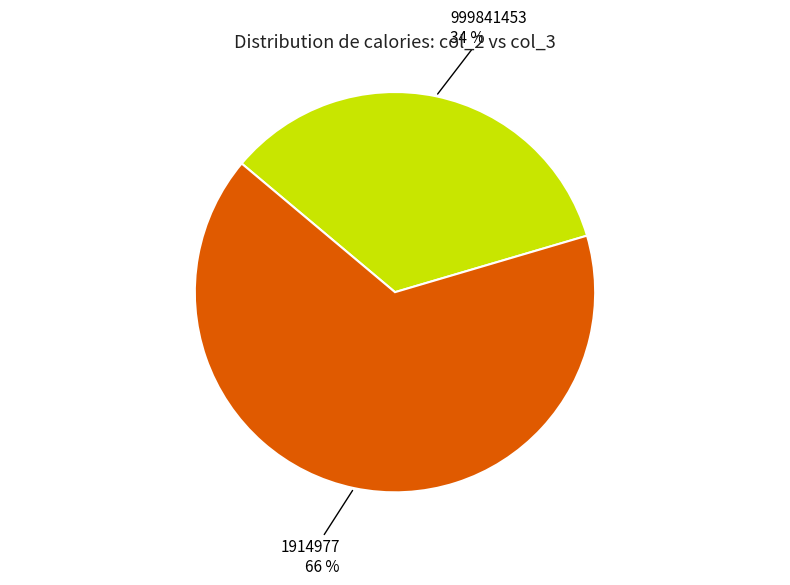

Is there a majority slice in this chart?

Yes